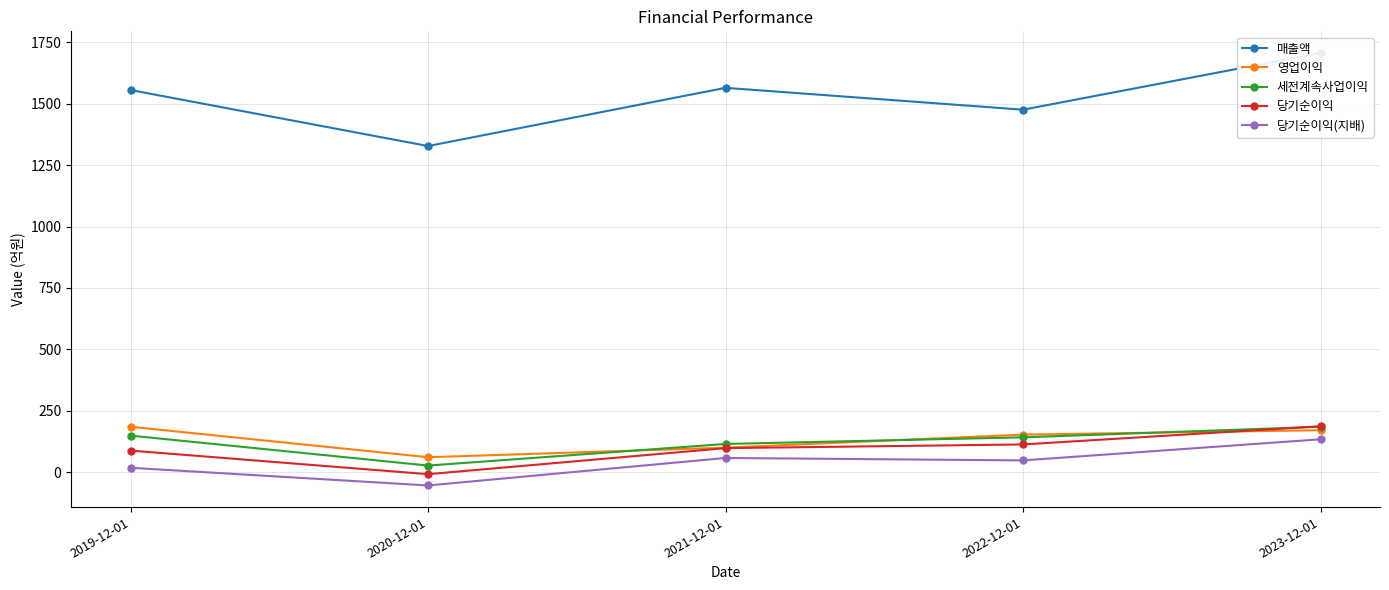

True or false: 세전계속사업이익 and 당기순이익(지배) intersect in this chart.

False